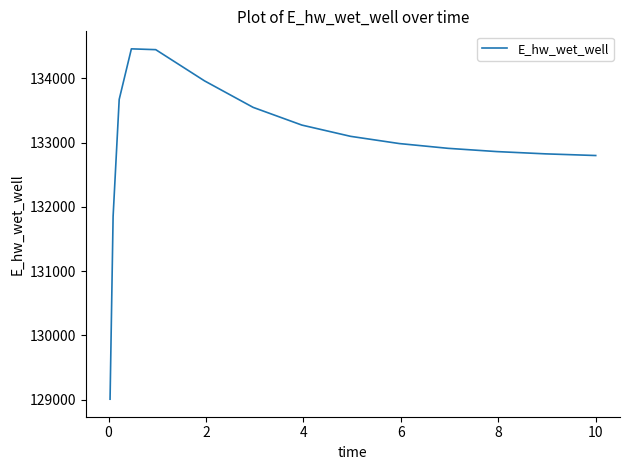

What is the smallest value displayed?

129007.8